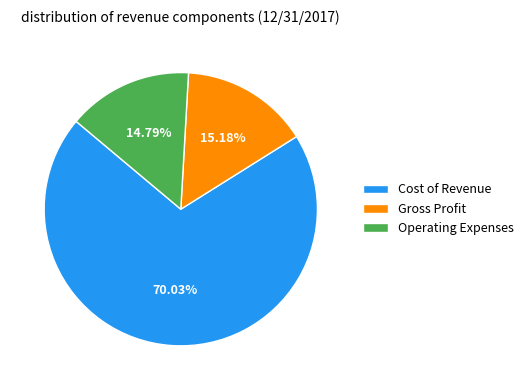

To the nearest percent, what percentage of the pie is Operating Expenses?

15%